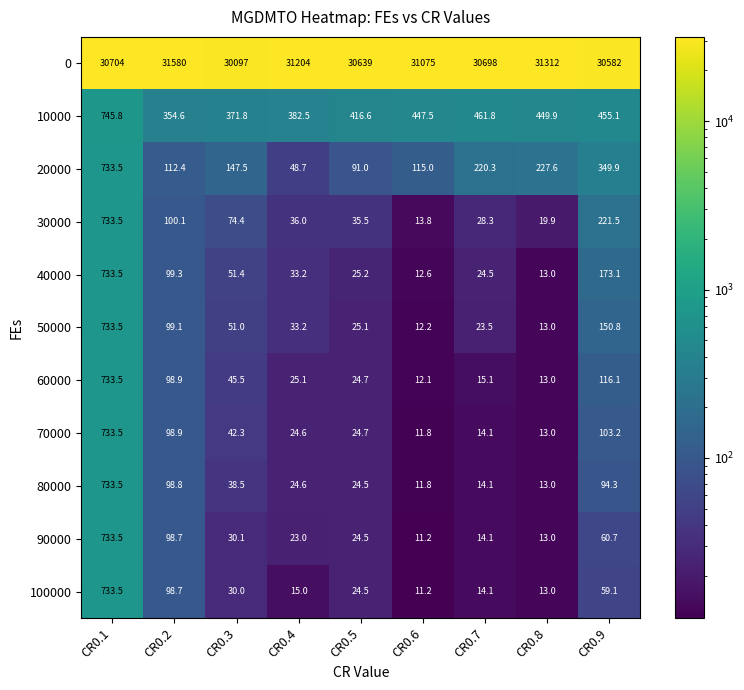

What is the difference between the maximum and minimum values in the 30000 series?

719.7